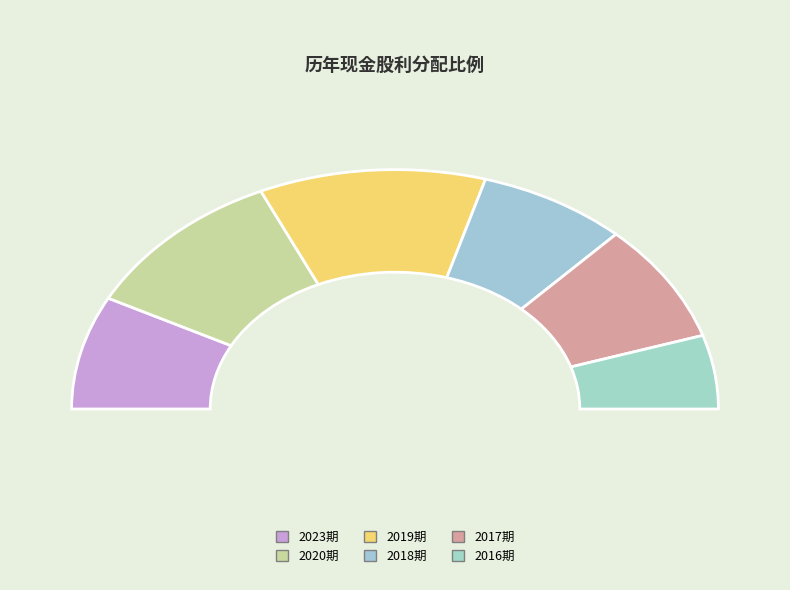

To the nearest percent, what percentage of the pie is 2019 (0.161)?

21%